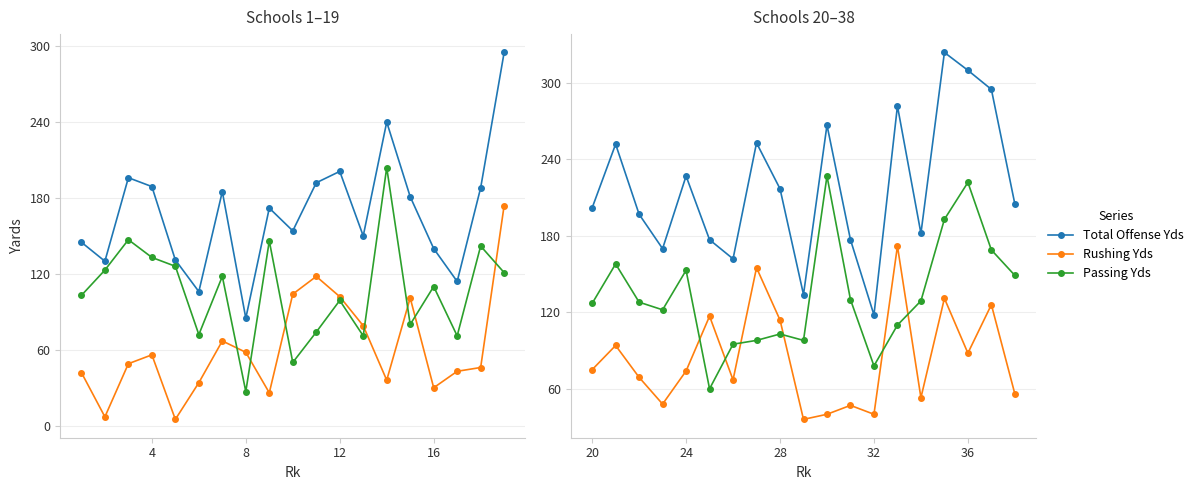

What are all the series names shown in the legend?

Total Offense Yds, Rushing Yds, Passing Yds